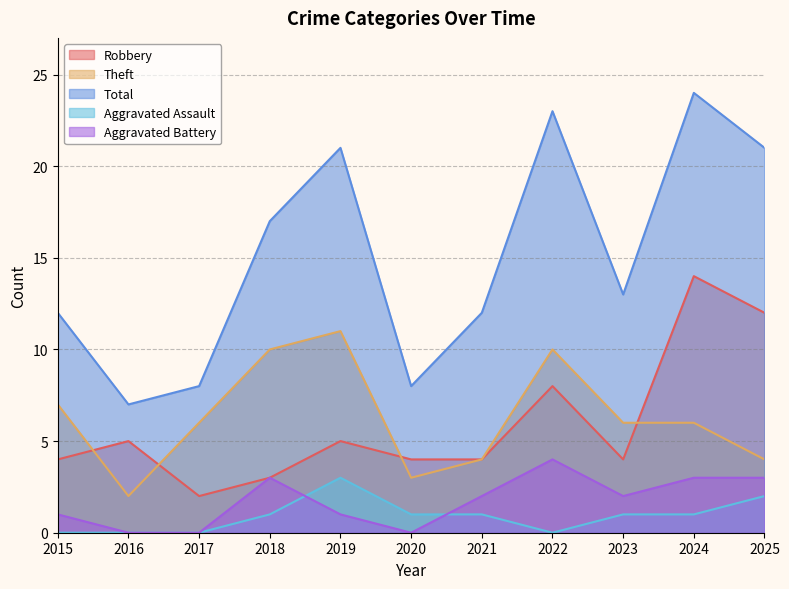

Is it true that Robbery equals 12 at 2025?

True